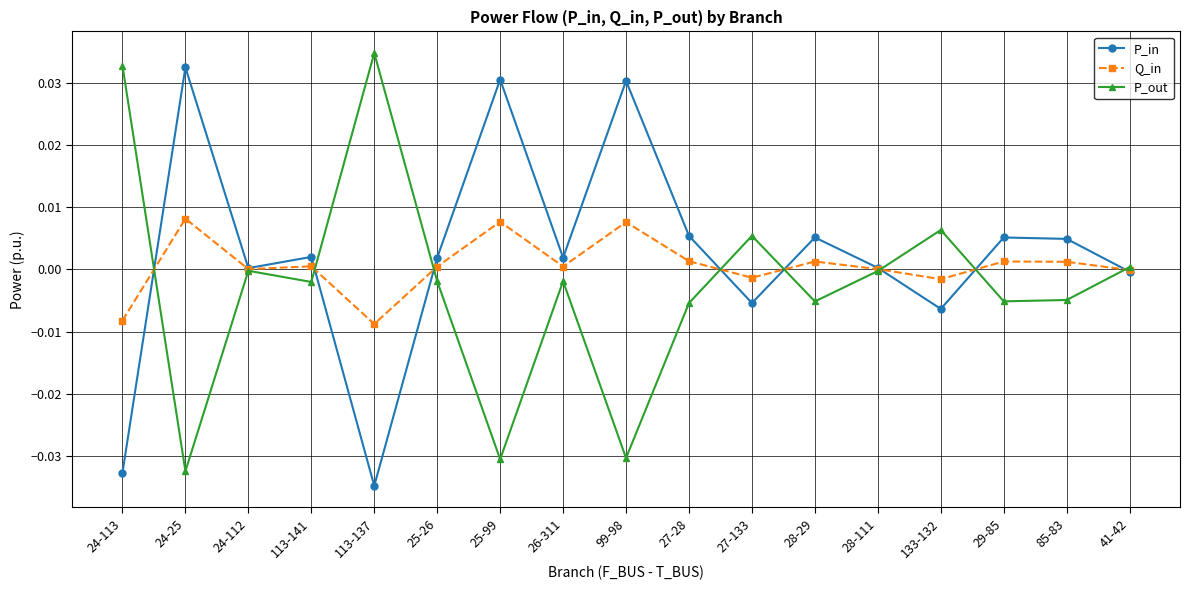

True or false: Q_in has more than 2 points higher than both neighbors.

True